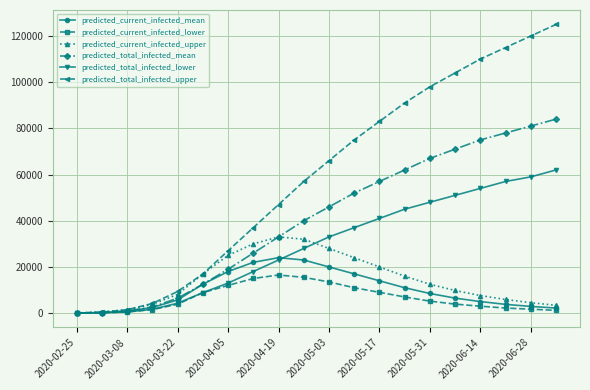

Which series has the largest total across all categories?

predicted_total_infected_upper